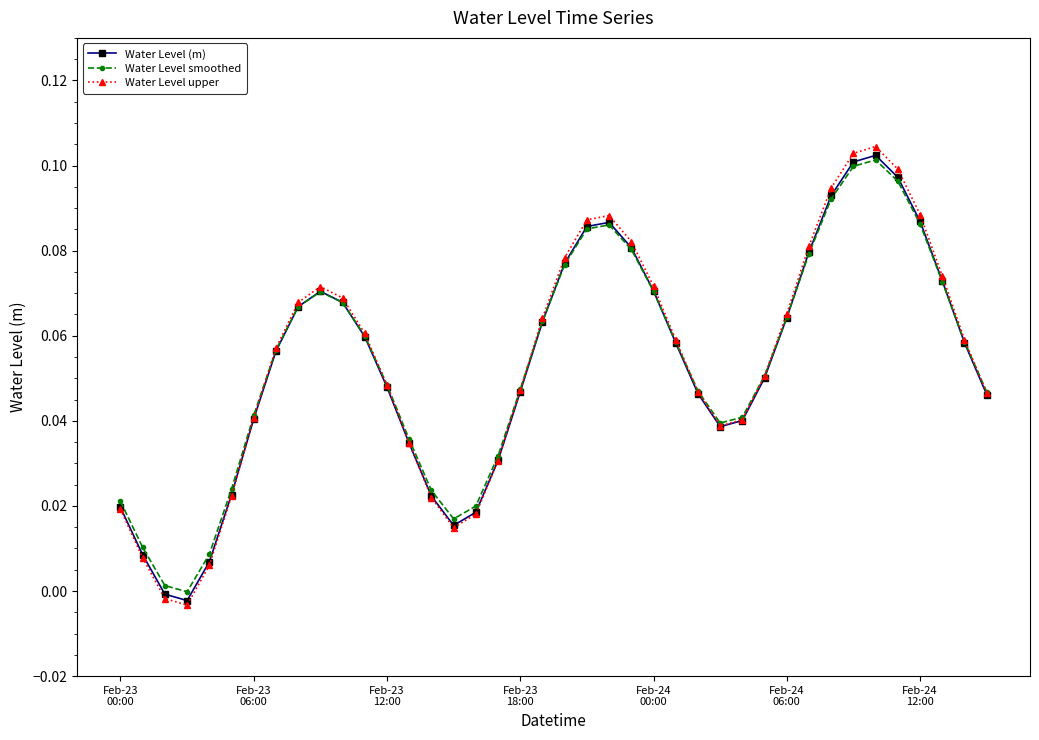

True or false: Water Level (m) has more than 2 interior local peaks.

True